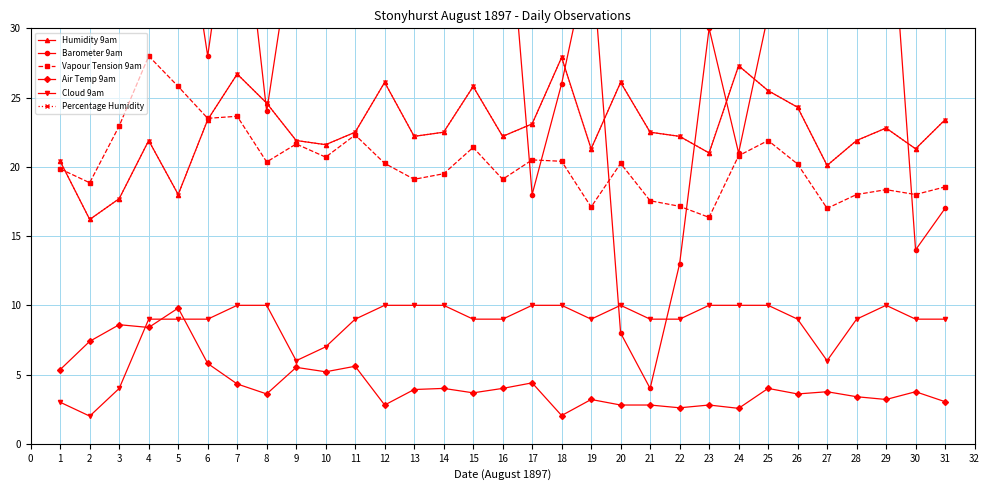

What are all the series names shown in the legend?

Humidity 9am, Barometer 9am, Vapour Tension 9am, Air Temp 9am, Cloud 9am, Percentage Humidity